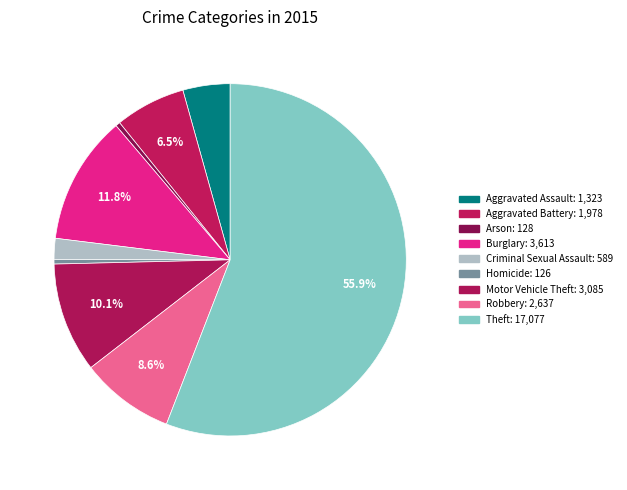

What is the largest slice in the pie chart?

Theft